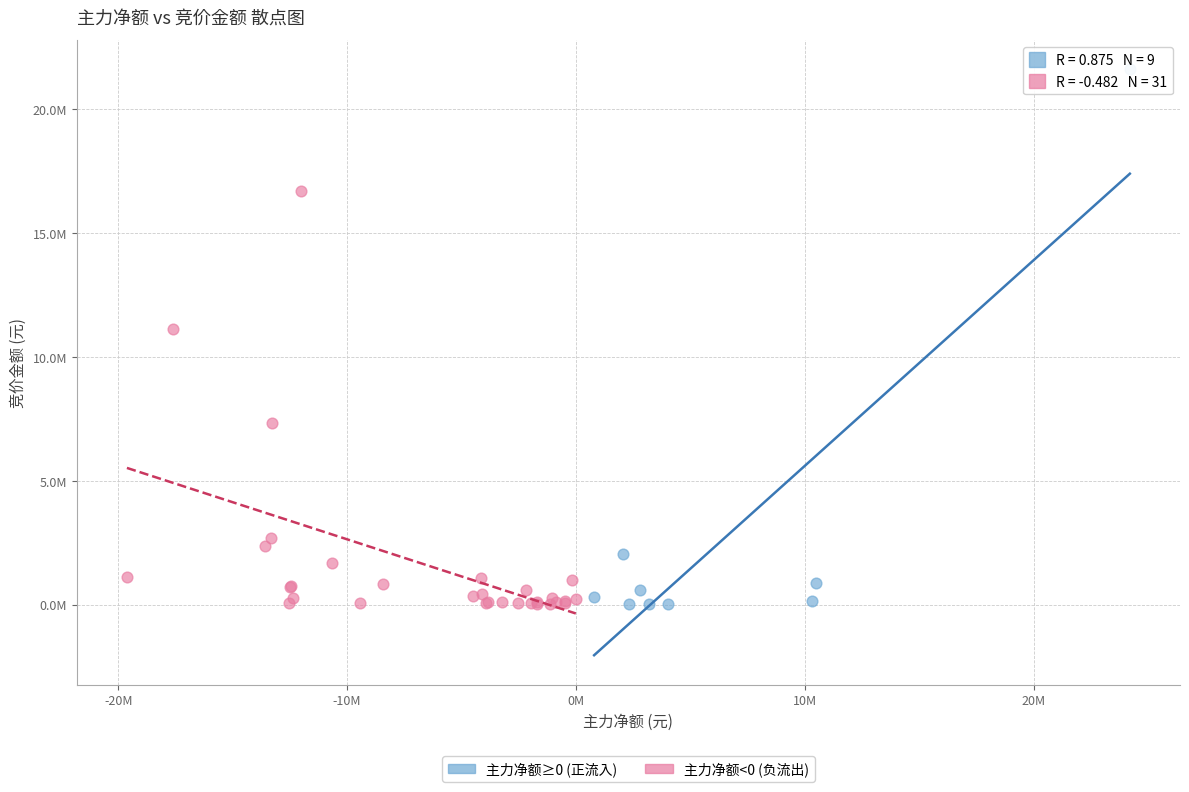

What are all the series names shown in the legend?

主力净额≥0 (正流入), 主力净额<0 (负流出)